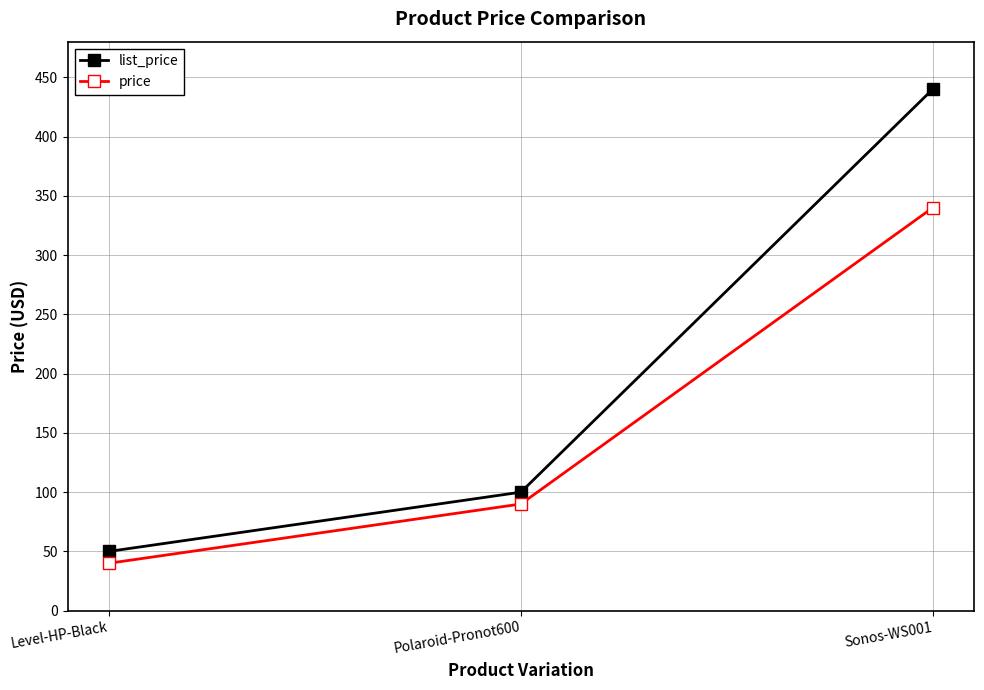

What is the value of the list_price point at the 1st from the left?

50.0